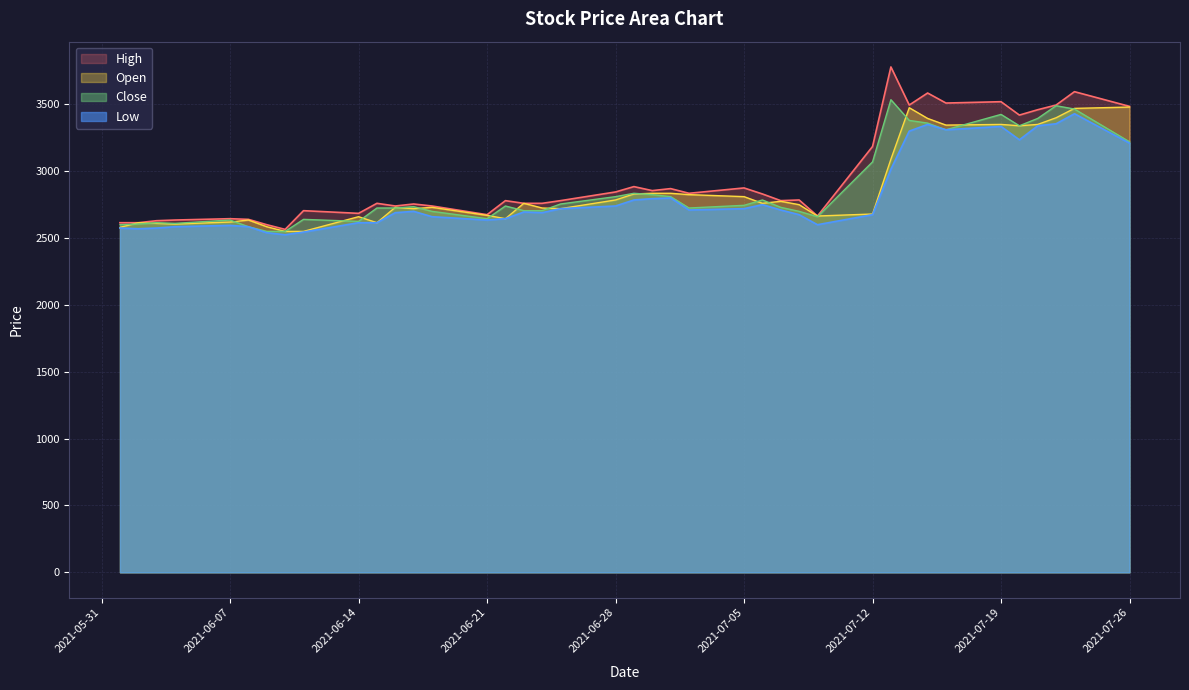

What is the label of the 39th point from the left?

2021-07-23